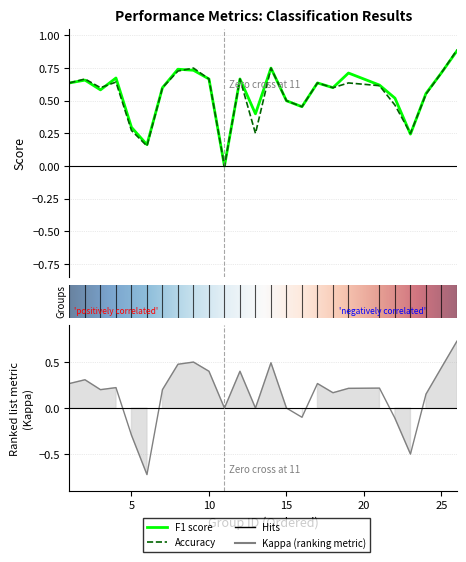

Rank the series at 9 from highest to lowest value.

accuracy, f1, kappa